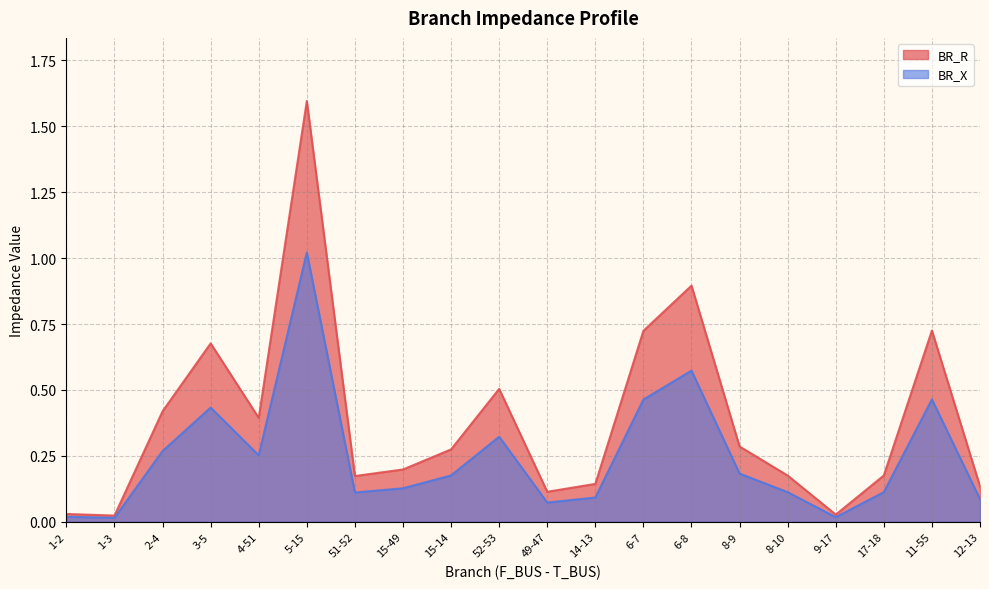

Does the chart have visible grid lines?

Yes